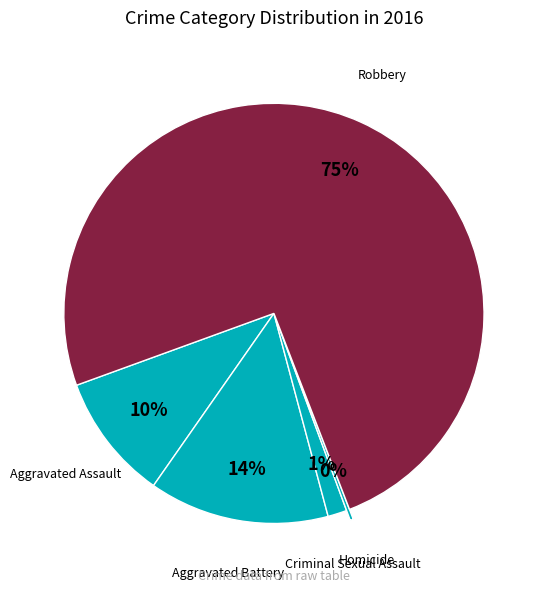

To the nearest percent, what is the difference between the Aggravated Battery and Aggravated Assault slice percentages?

4%